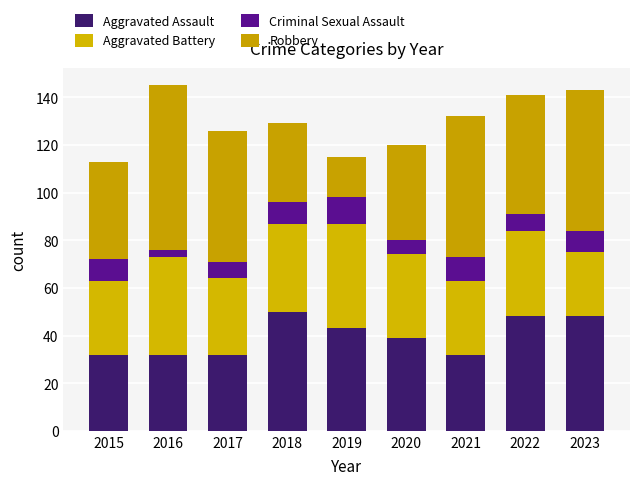

How many distinct data groups are displayed?

4